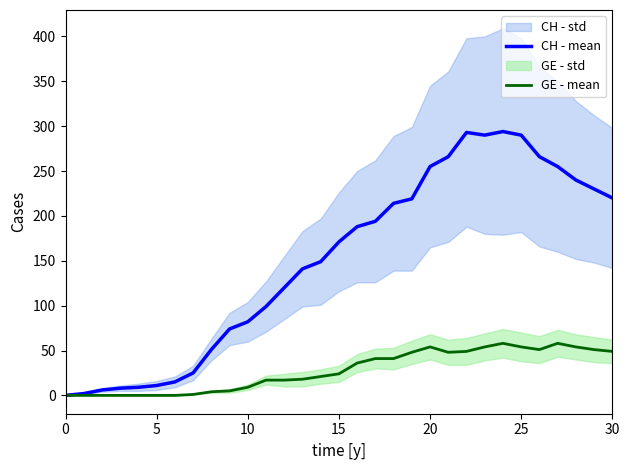

Is it true that GE - mean equals 27 at 20?

False